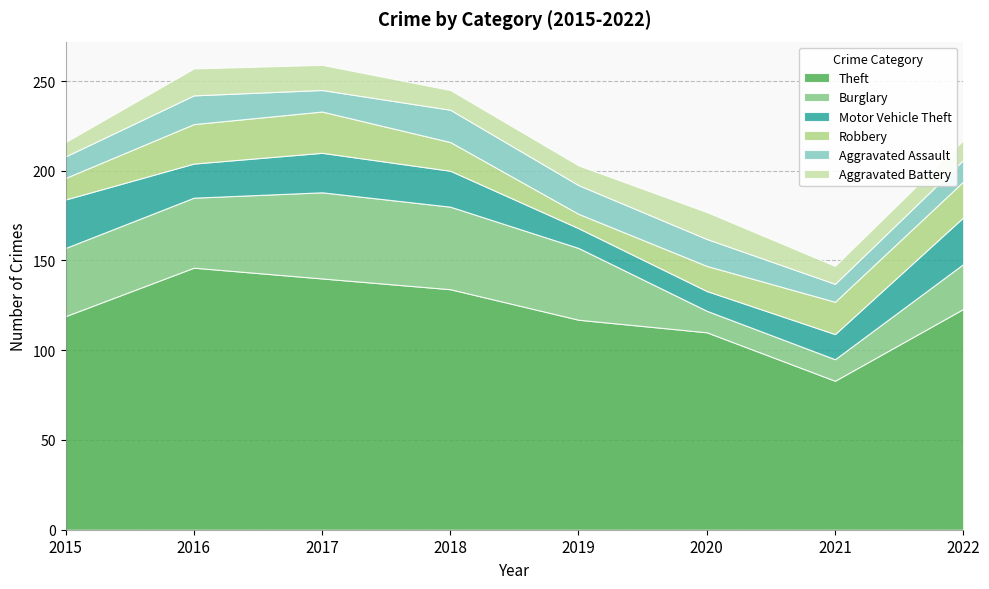

How many interior local valleys does the Robbery series have?

1